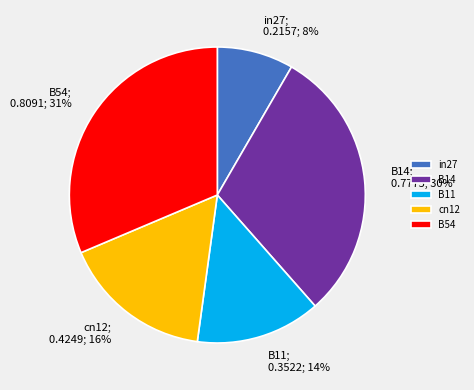

True or false: B54 accounts for 41% of the total.

False